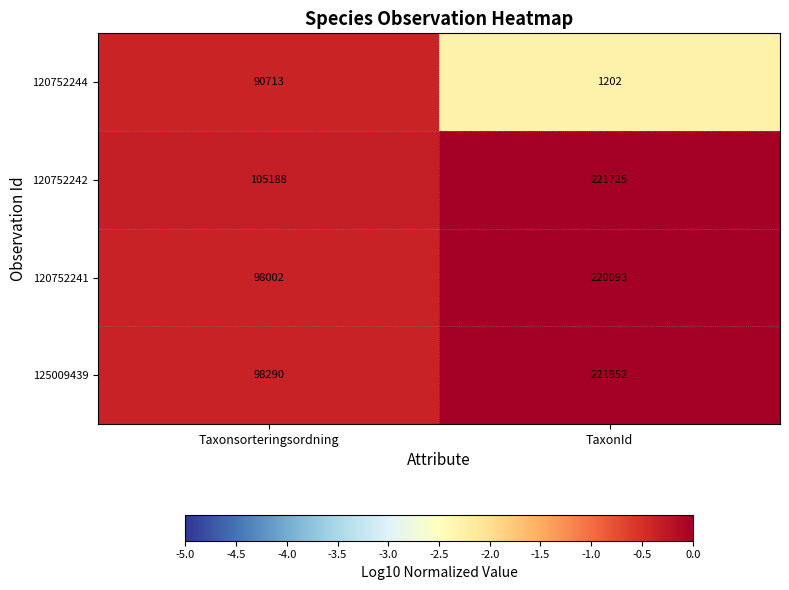

What is the maximum value shown in the chart?

221952